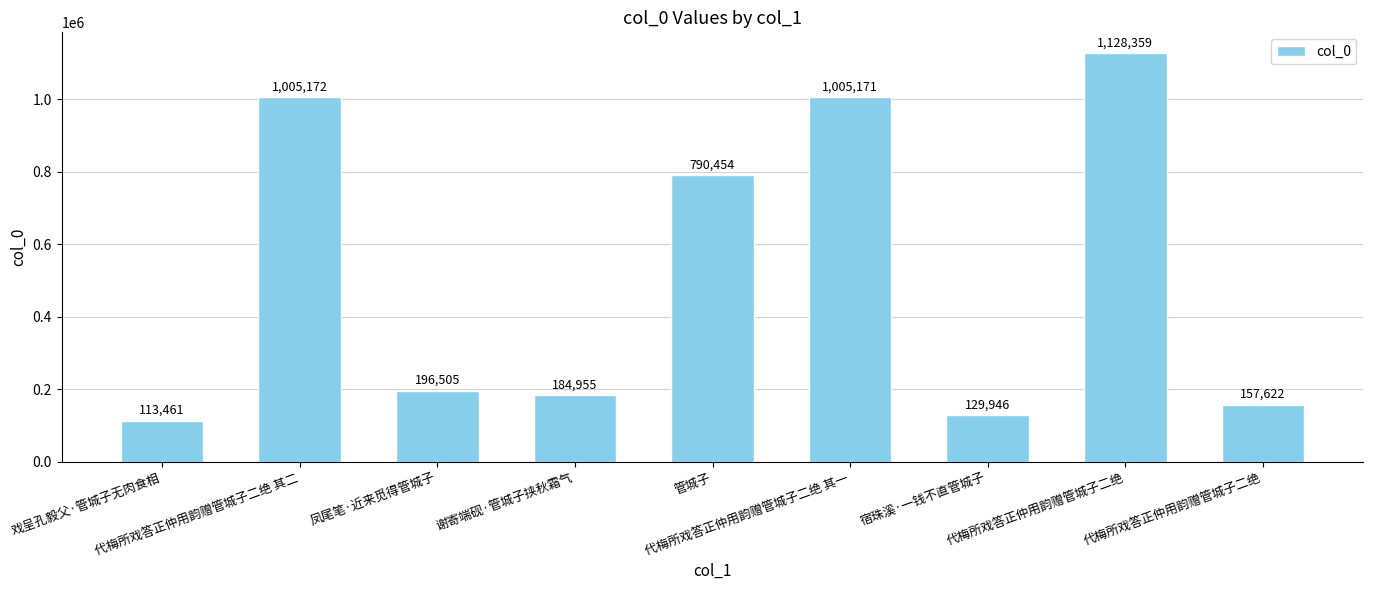

Count the number of categories in the chart.

9